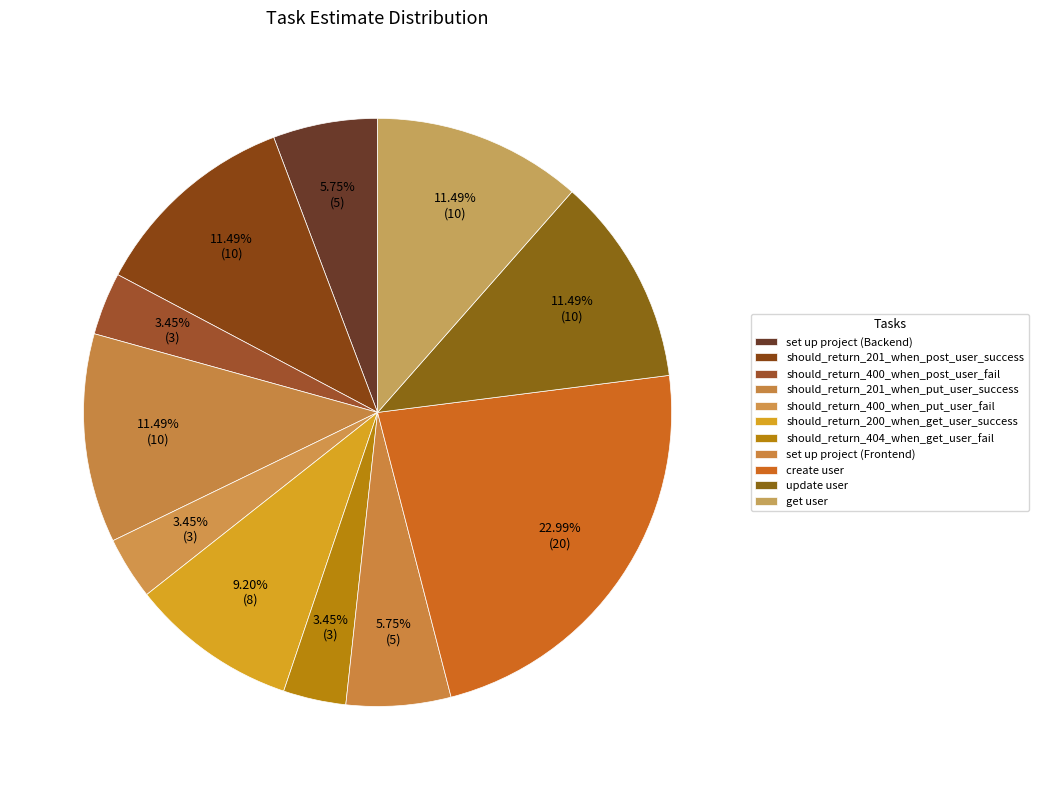

What percentage is NOT represented by should_return_201_when_put_user_success?

88.5%